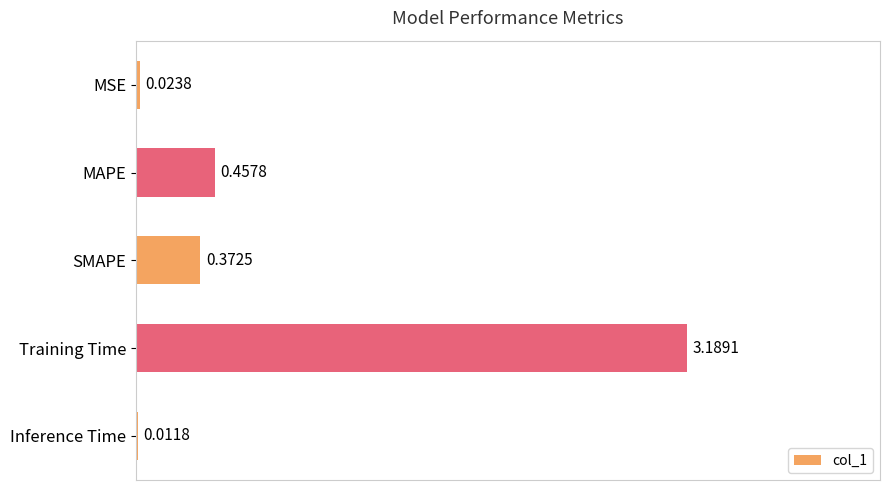

At which category does the chart reach its peak across all series?

Training Time